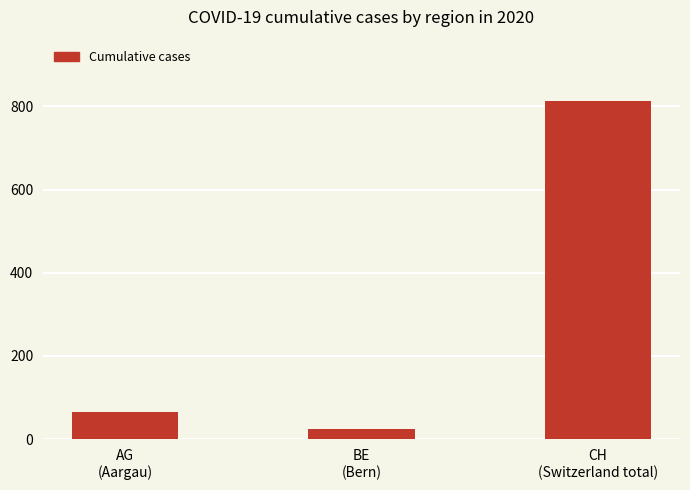

Approximately how many times larger is the value at AG
(Aargau) compared to CH
(Switzerland total)?

0.1